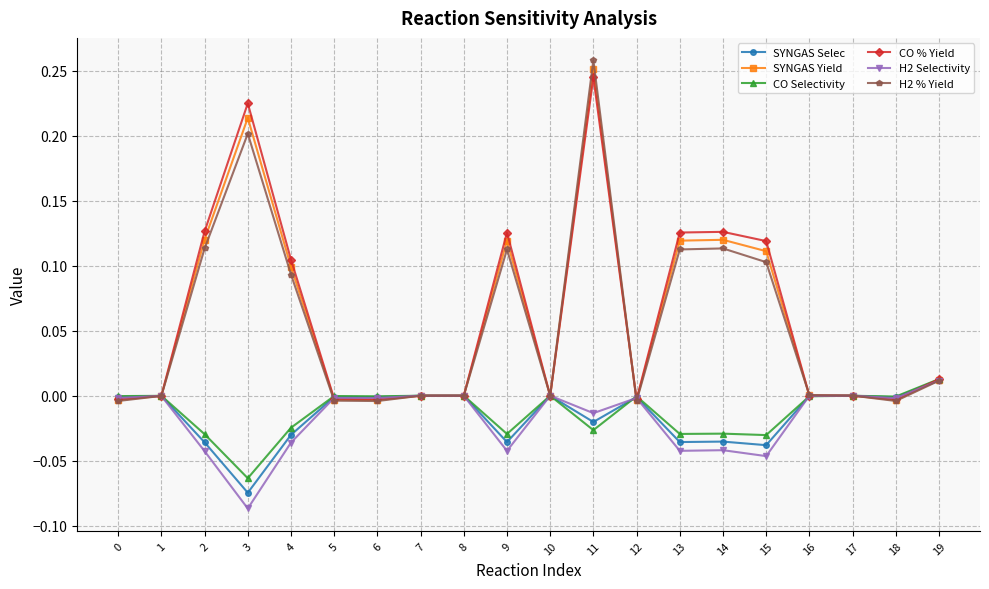

True or false: H2 Selectivity has more than 1 points higher than both neighbors.

True